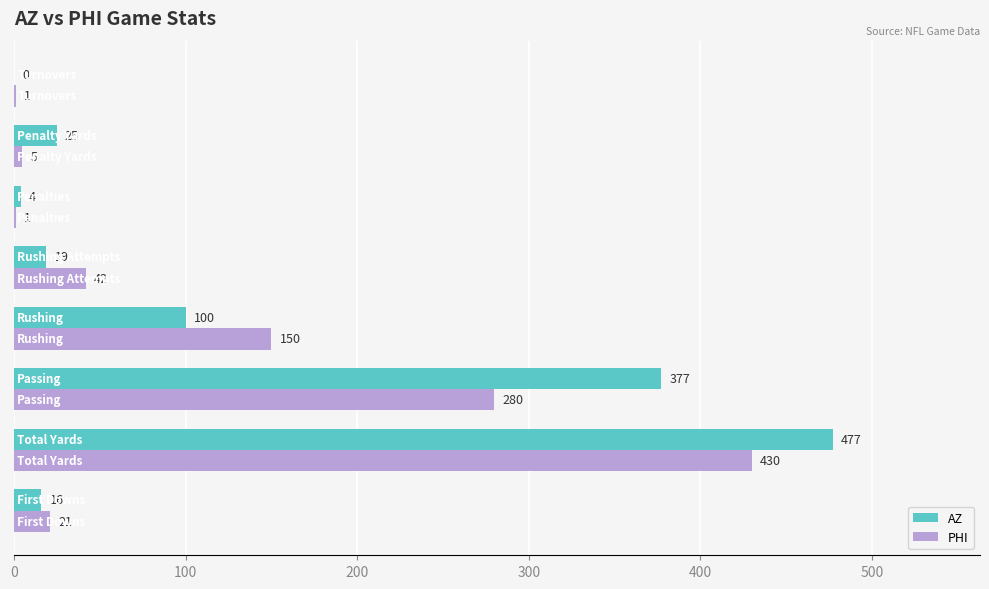

What is the sum of all AZ values?

1018